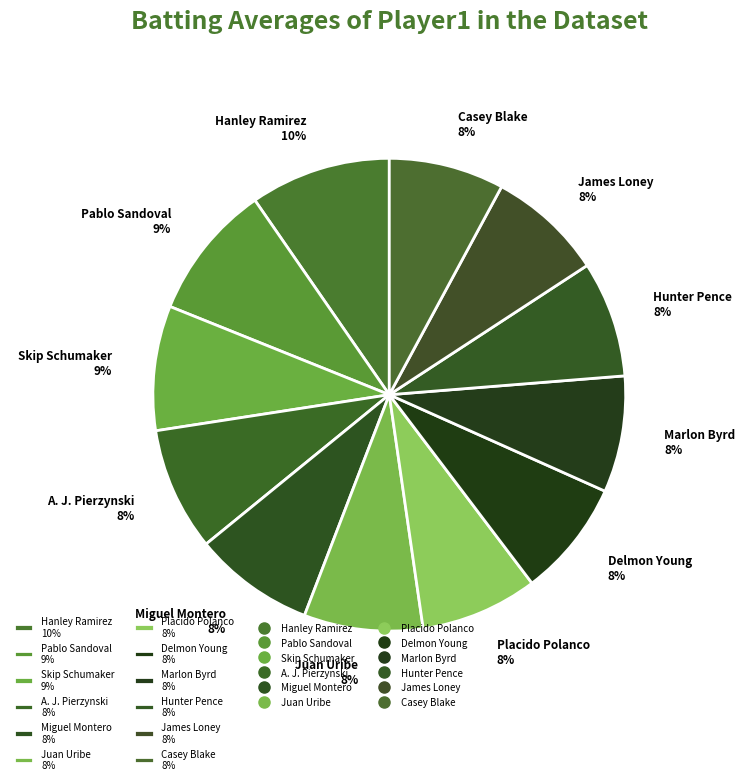

Count the number of slices in the pie.

12